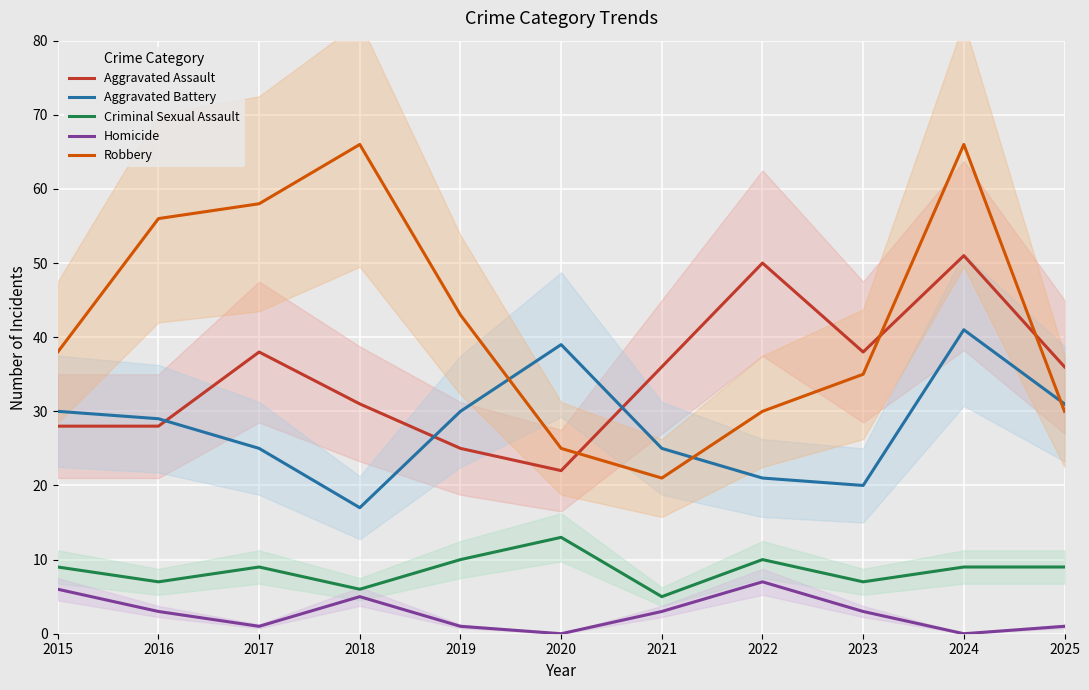

At 2025, list the series in order from smallest to largest.

Homicide, Criminal Sexual Assault, Robbery, Aggravated Battery, Aggravated Assault